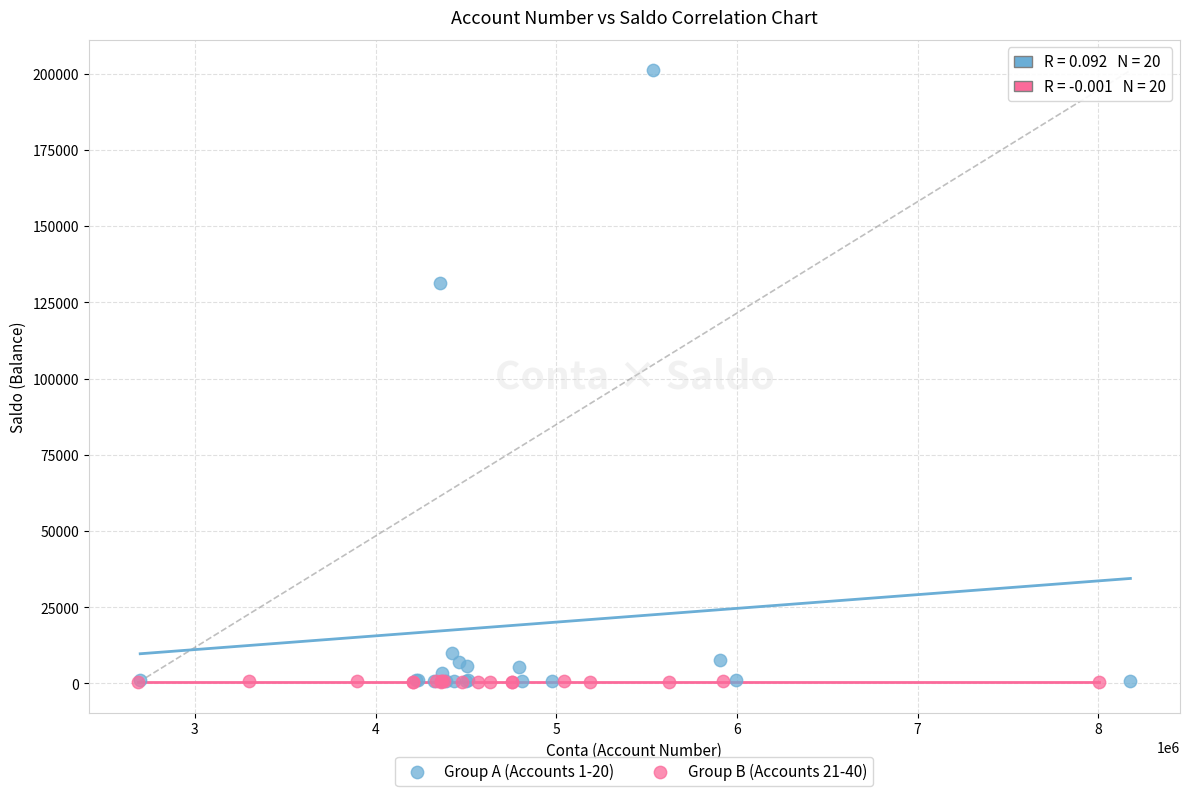

Which series has the widest spread of Y values?

Group A (Accounts 1-20)